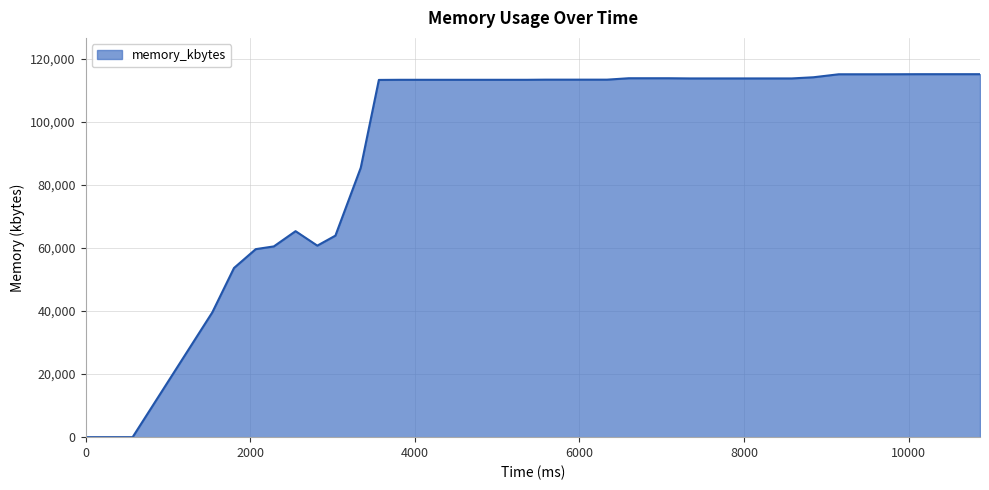

Does the chart have visible grid lines?

Yes